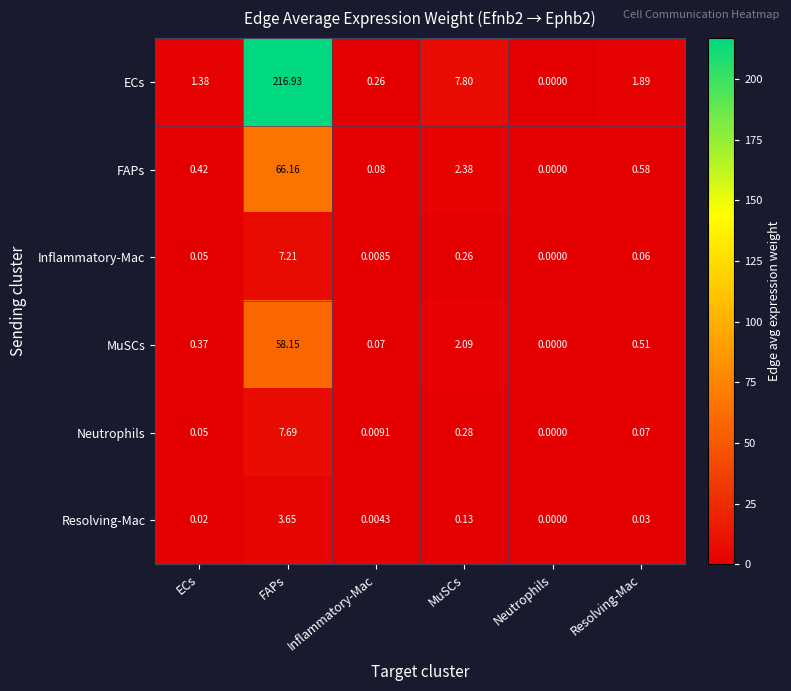

Which series has the largest range (max minus min)?

ECs